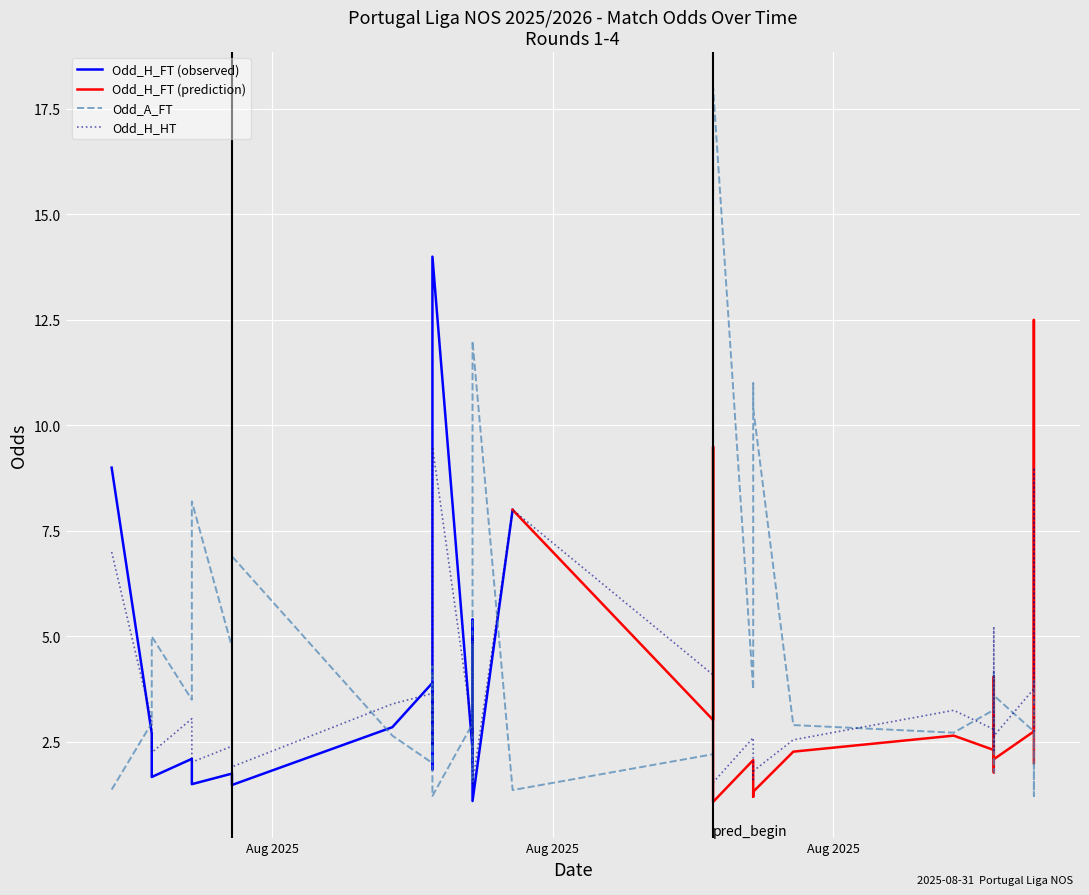

Where does the Odd_A_FT series first go above 3?

2025-08-09